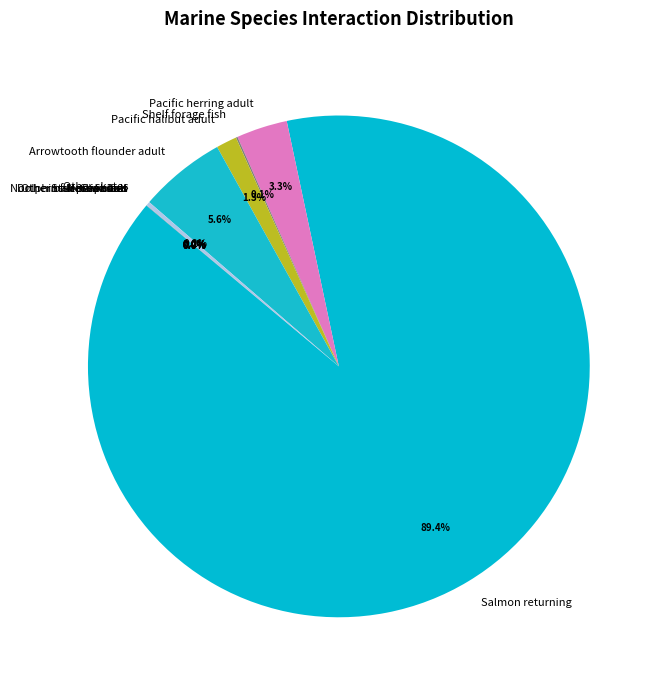

To the nearest percent, what portion does Pacific herring adult represent?

3%